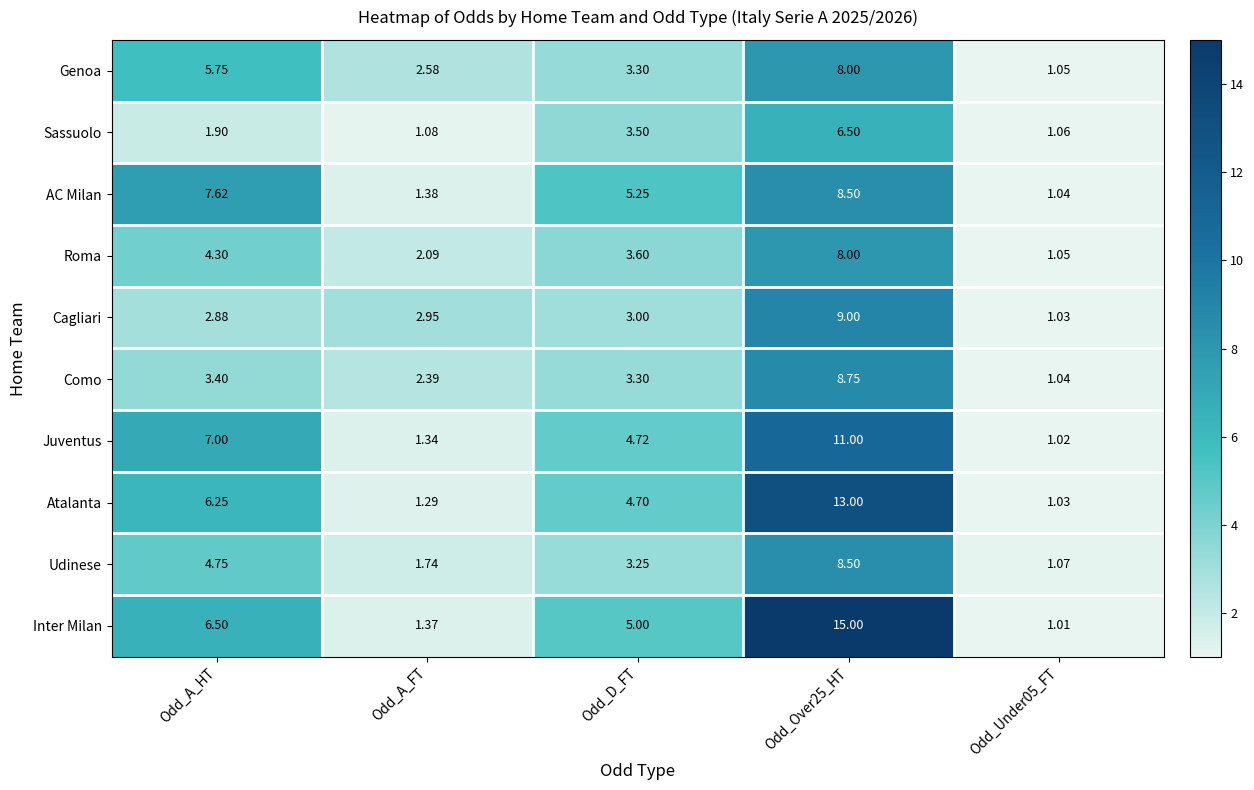

What is the difference between the highest and lowest values at Odd_A_HT?

5.7